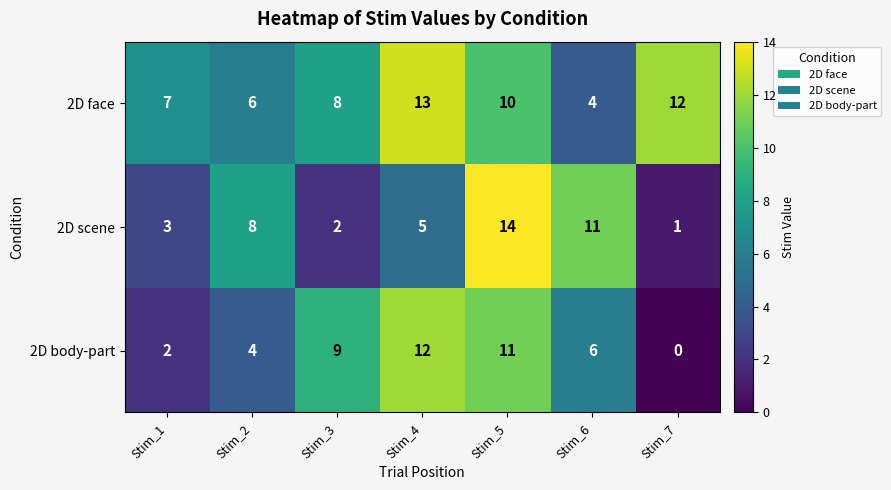

Which category has the lowest value in the 2D body-part series?

Stim_7